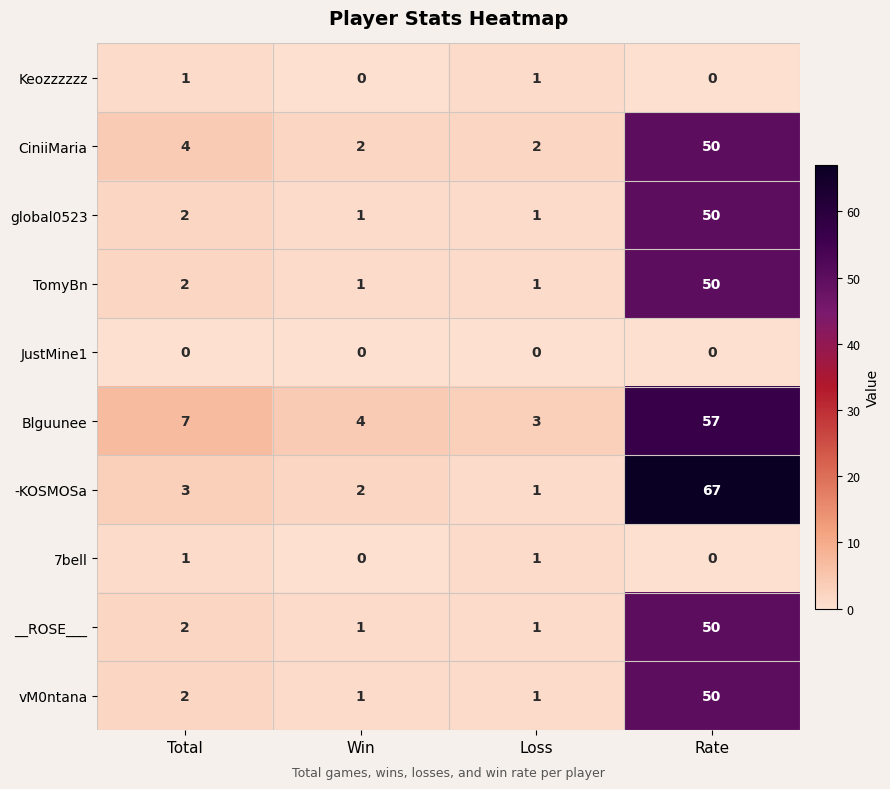

At which category does the chart reach its peak across all series?

Rate